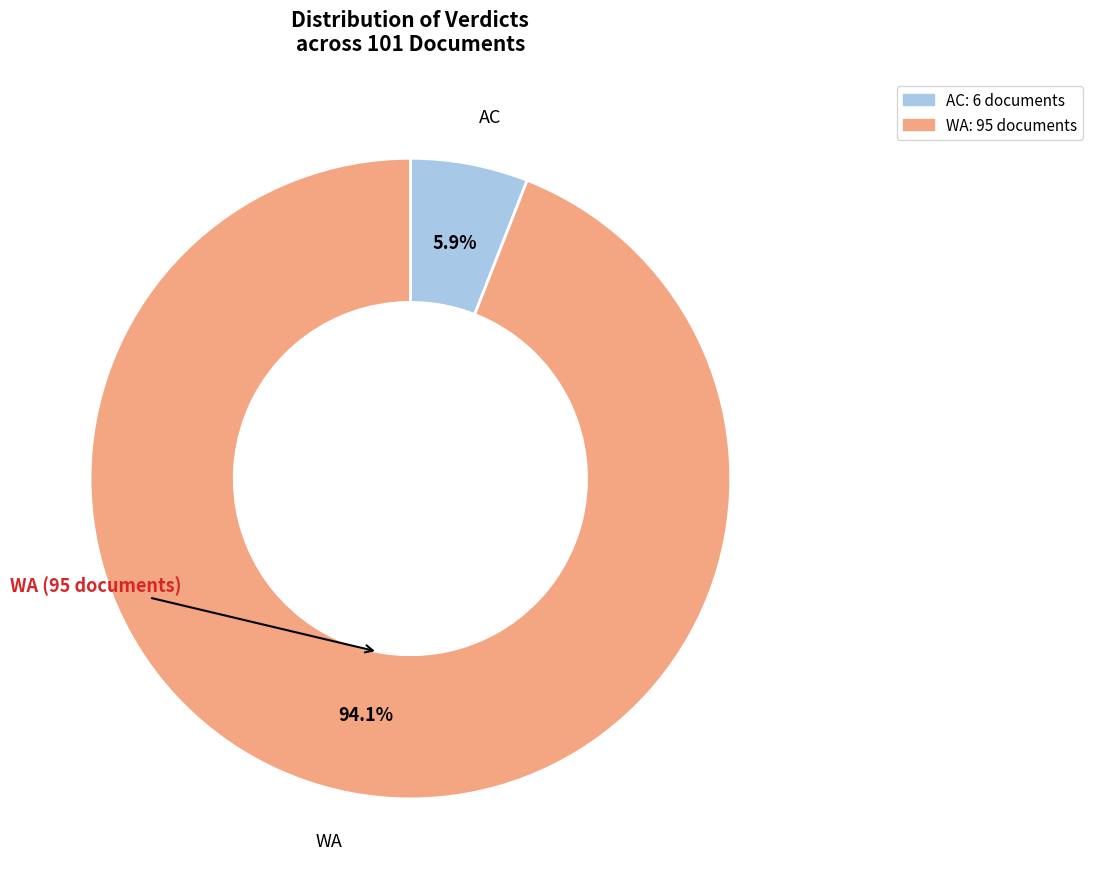

Which has a higher value, AC or WA?

WA